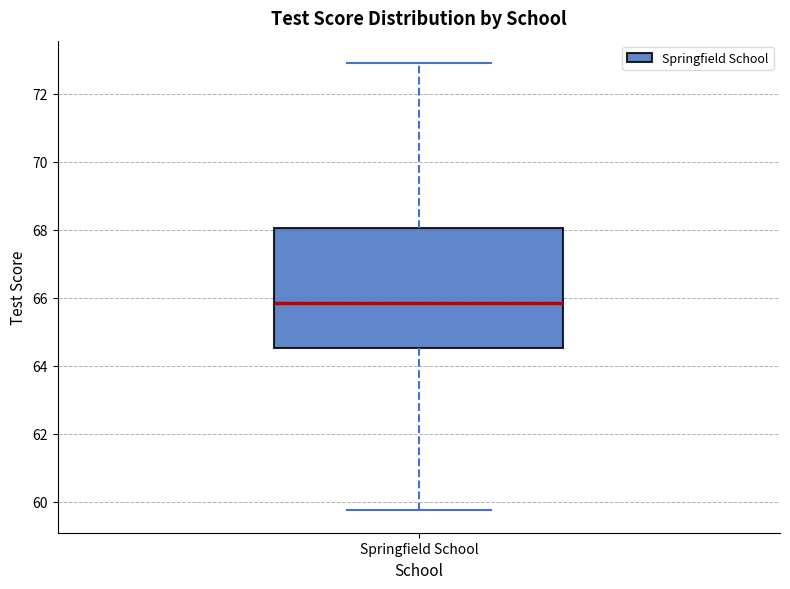

Transcribe this box plot: give where the median line is, the range the box spans, and where the two whiskers end, as read against the y-axis. The values are not printed on the chart, so give them approximately, as read against the axis.

median 65.8, box 64.6 to 68.0, whiskers 59.8 to 73.0